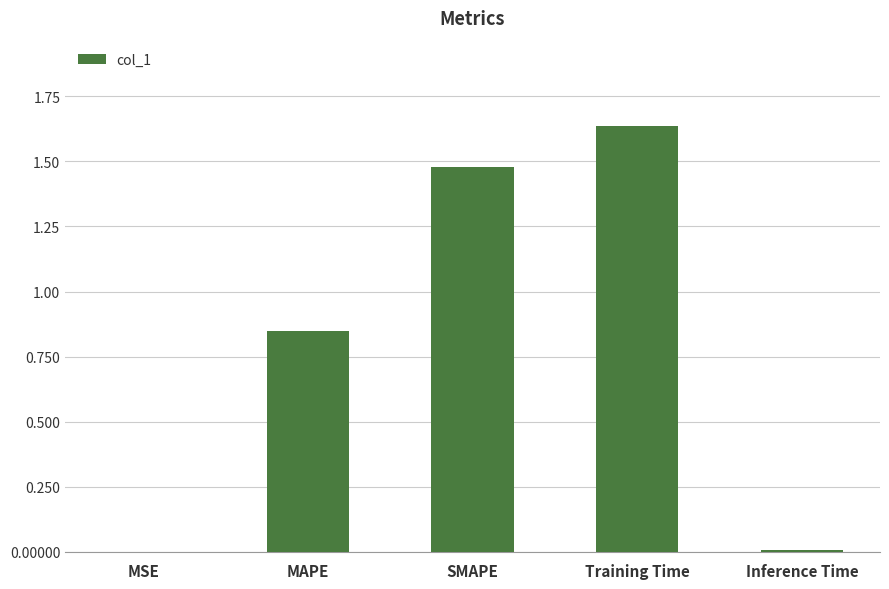

Does the chart contain stacked bars?

No